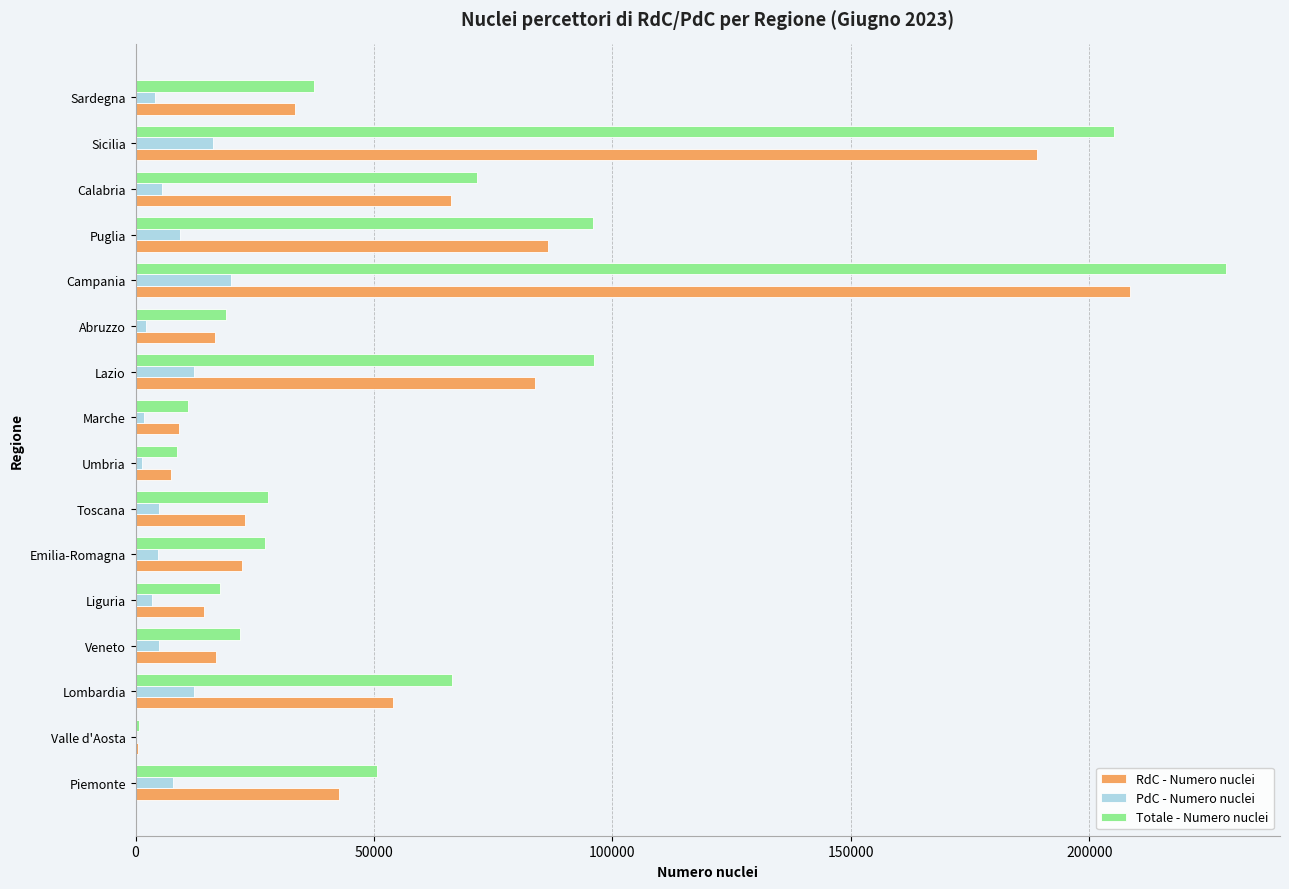

At which label is Totale - Numero nuclei closest to 114595?

Lazio